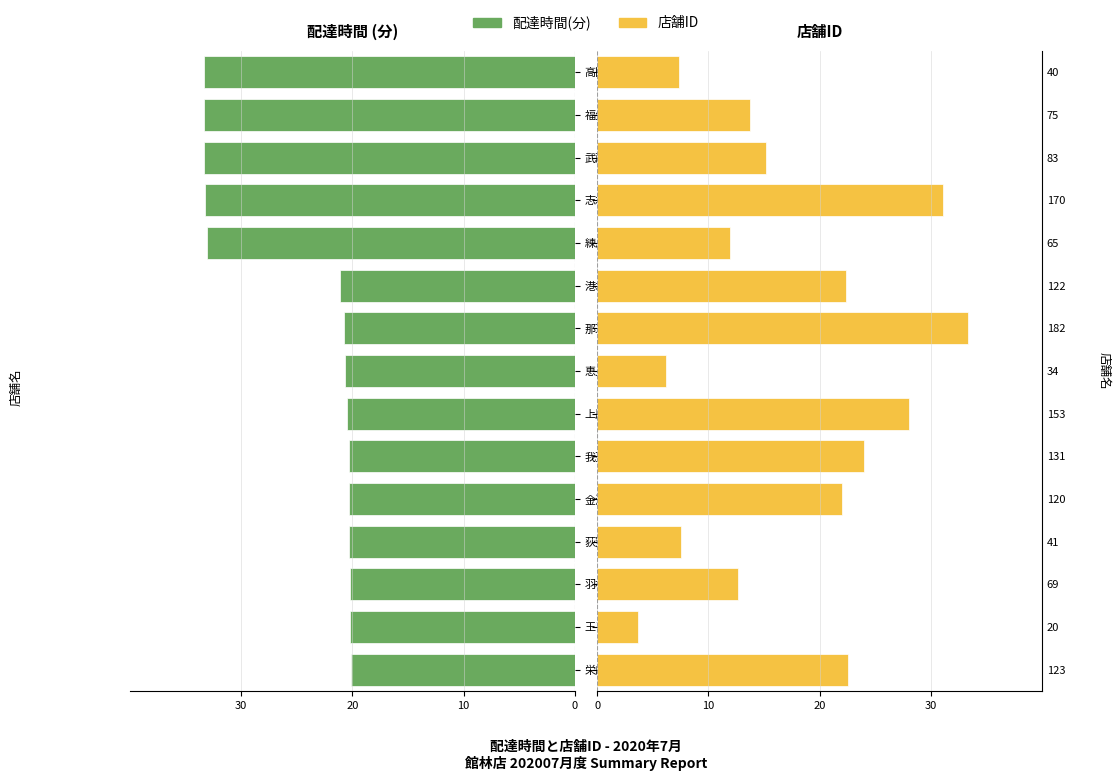

Which has a higher value, 福生店 or 王子店?

王子店